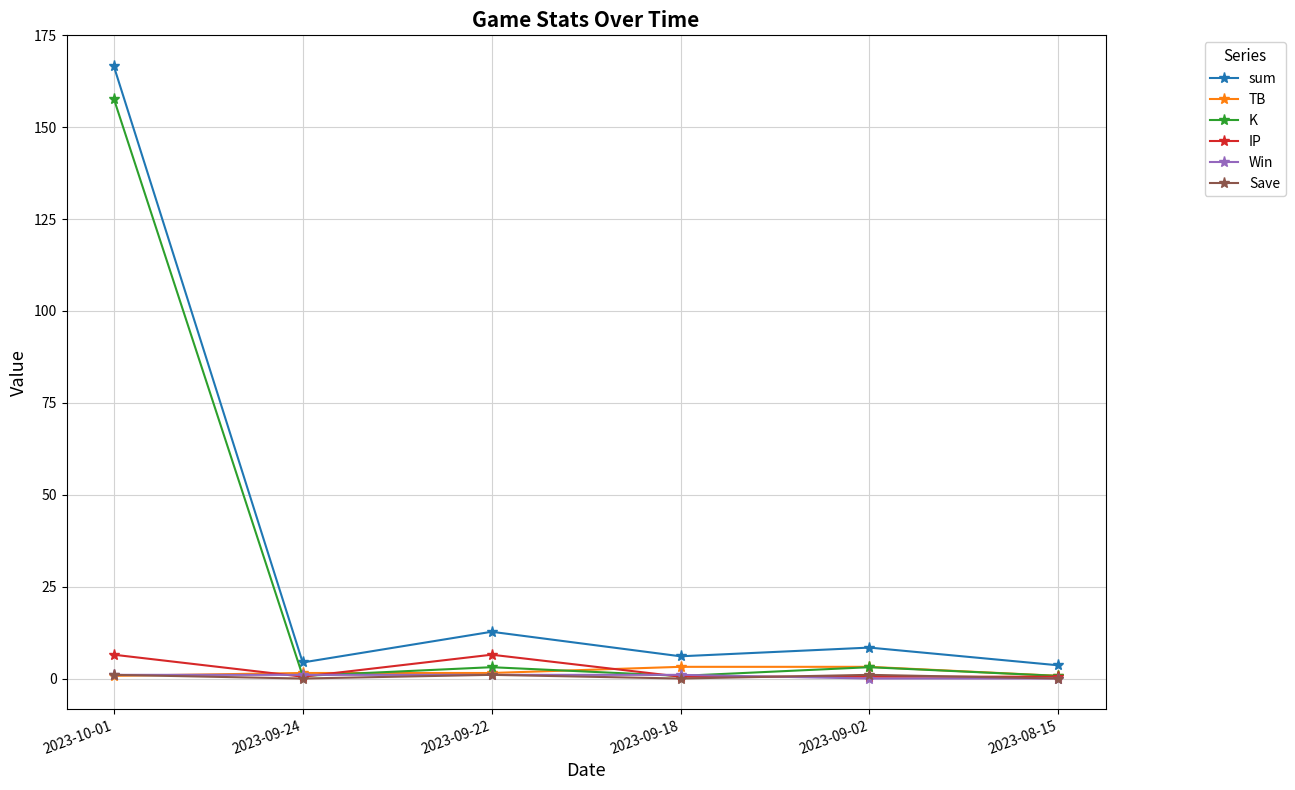

Is it true that Win equals 0.0 at 2023-08-15?

True